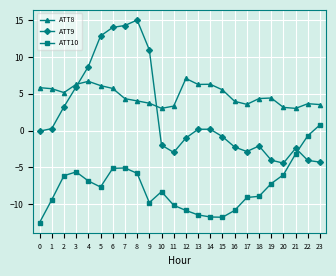

True or false: ATT8 has more than 1 points higher than both neighbors.

True